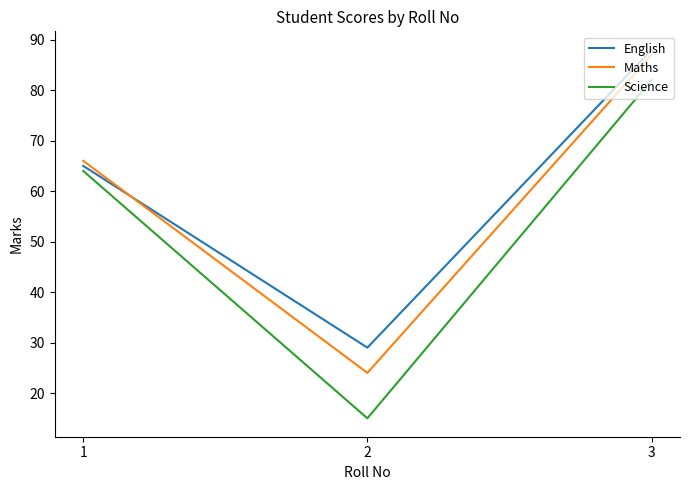

How many distinct data groups are displayed?

3